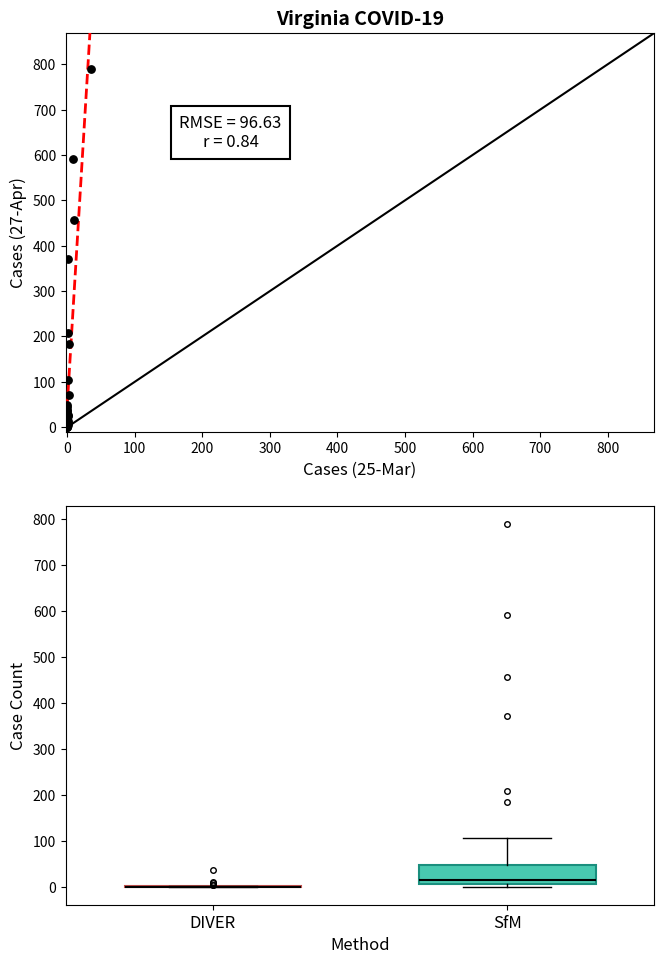

What Y value in the scatter plot is closest to 395?

371